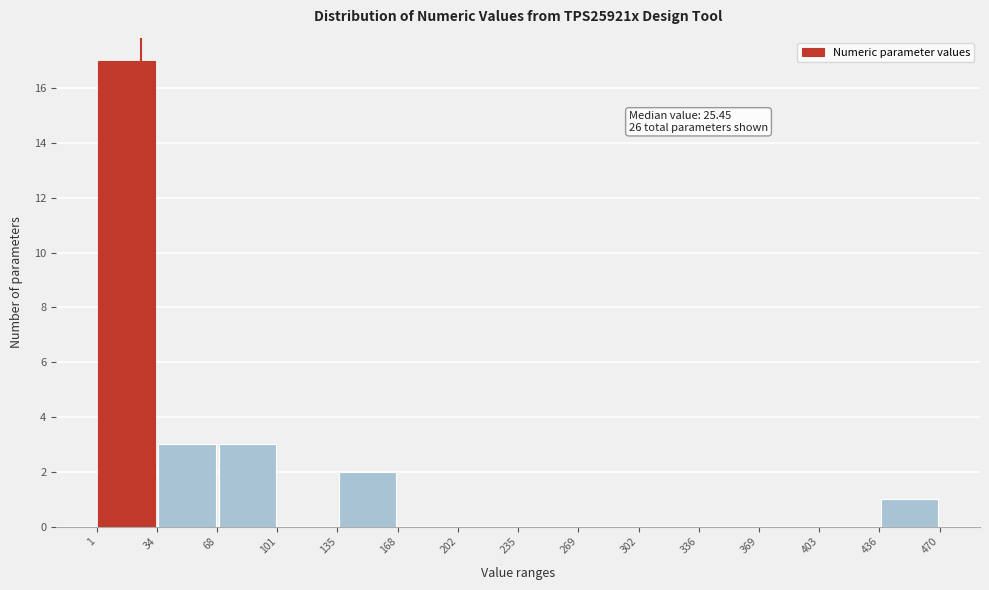

Over which range of the x-axis is the bar tallest?

1 to 34